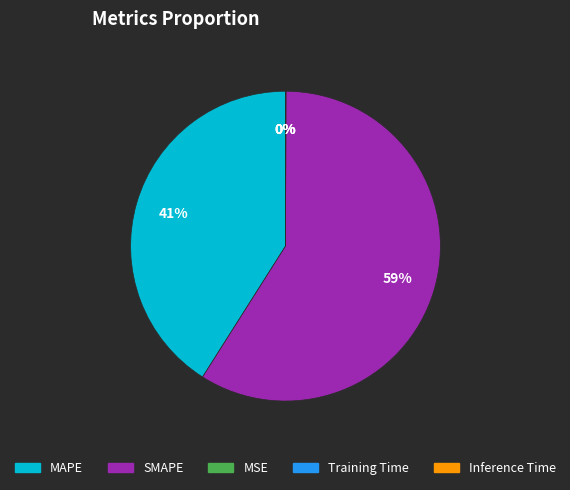

To the nearest percent, what is the average slice percentage?

20%